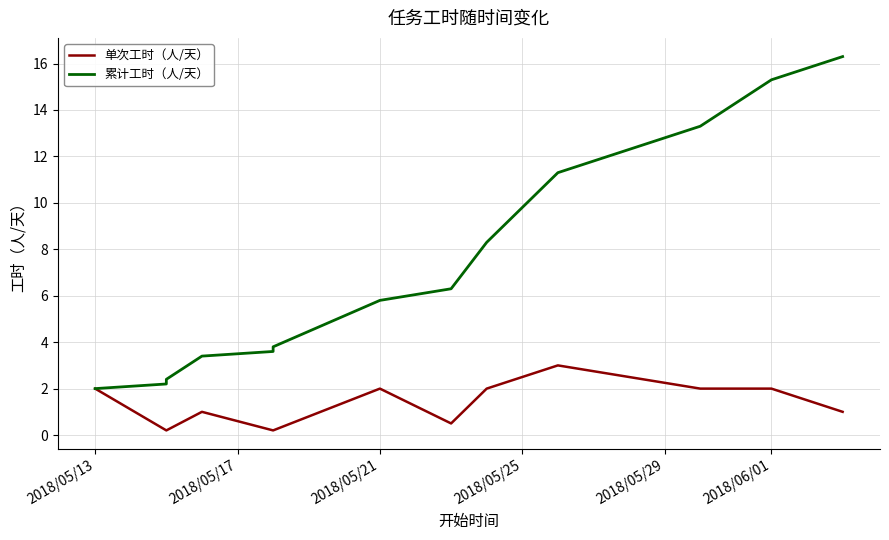

True or false: 累计工时（人/天） and 单次工时（人/天） cross at least once.

False